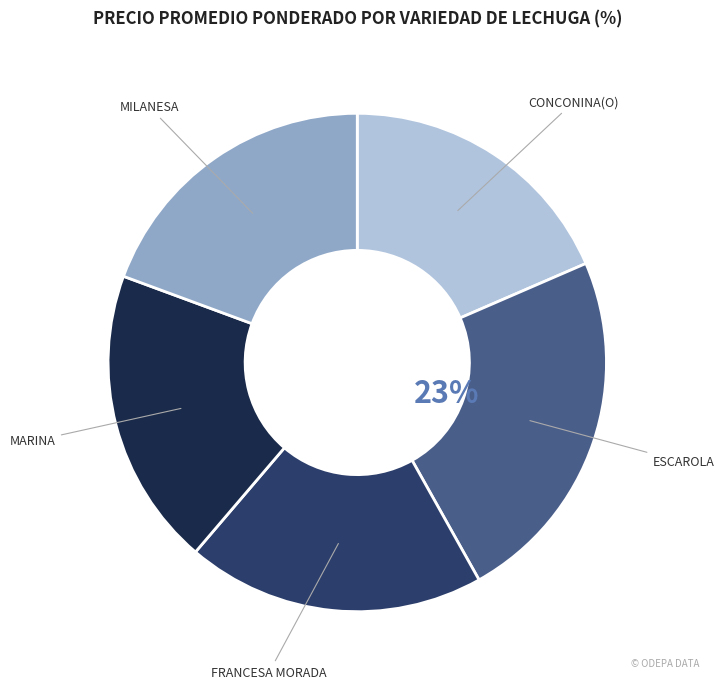

How many segments does this pie chart have?

5